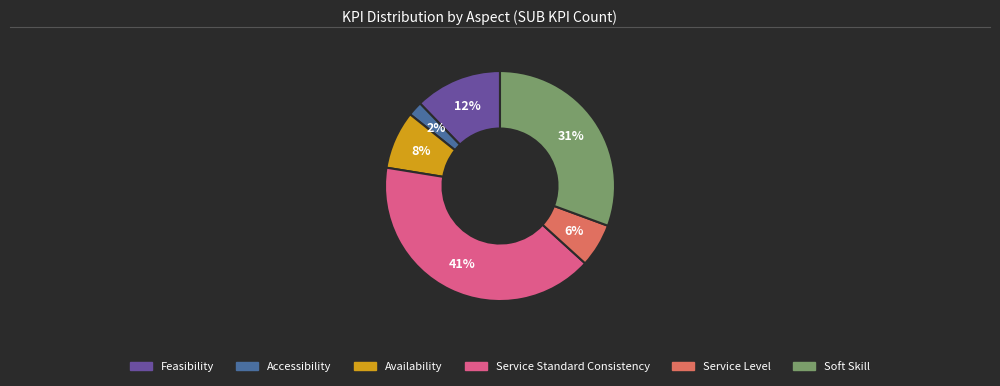

True or false: Service Level accounts for 1% of the total.

False